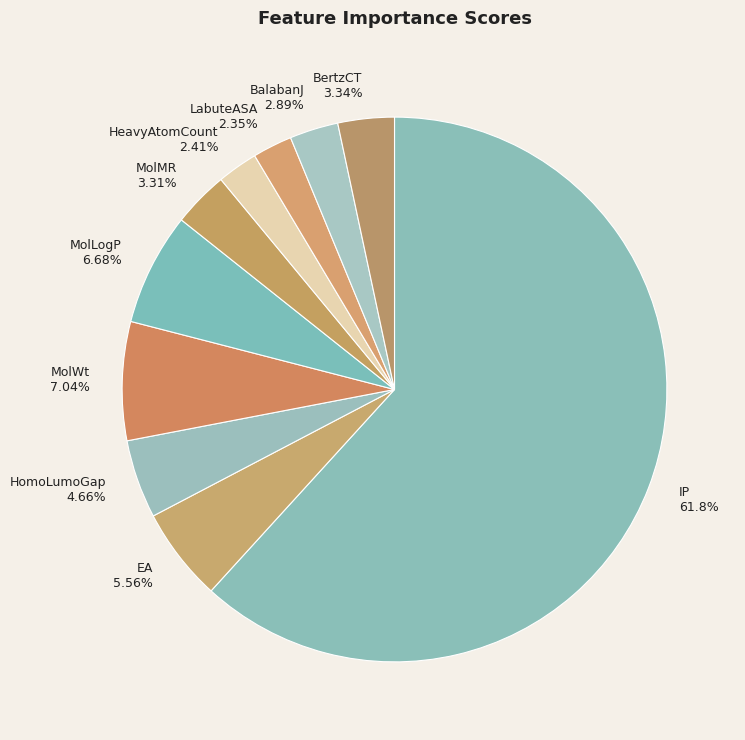

Which category has the biggest portion of the pie?

IP